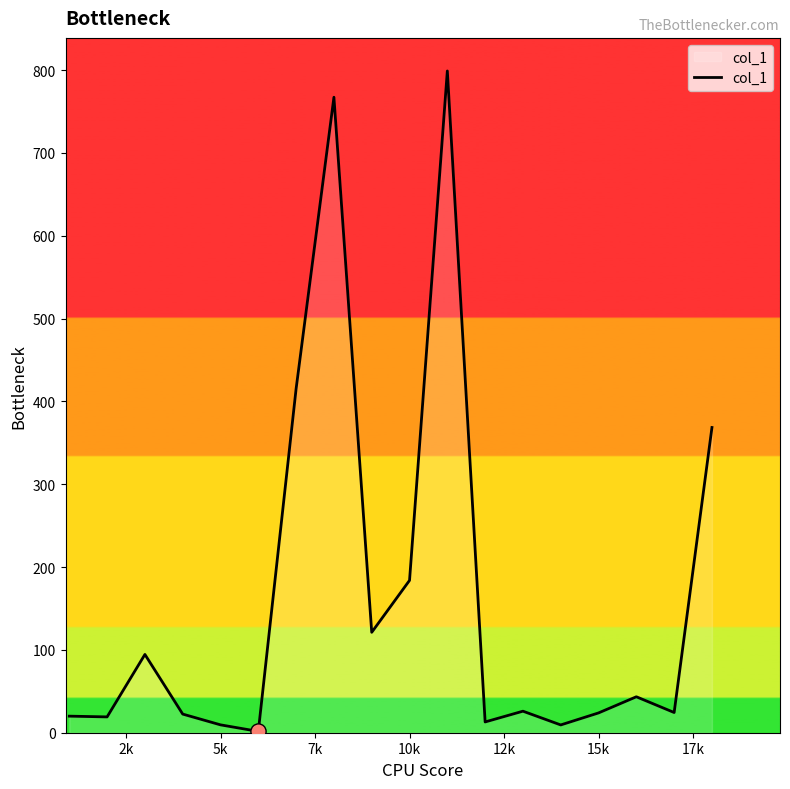

What is the difference between the maximum and minimum values?

797.3